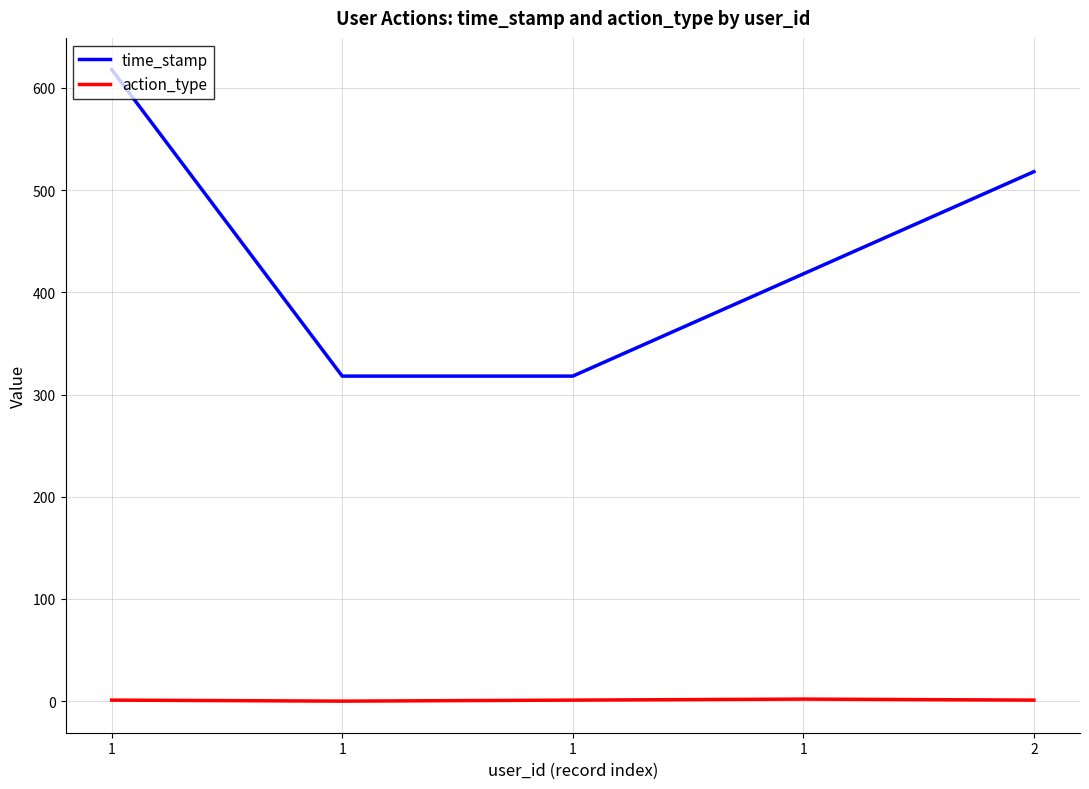

What is the difference between the maximum and second lowest values in the time_stamp series?

300